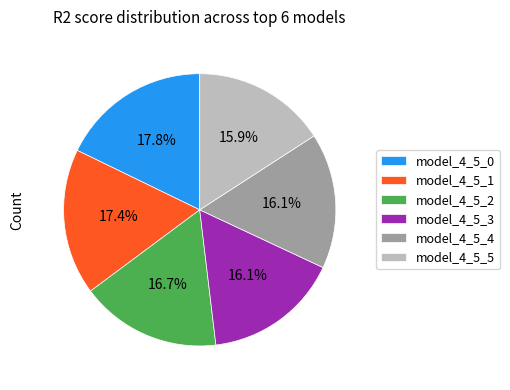

Does any single category account for the majority?

No